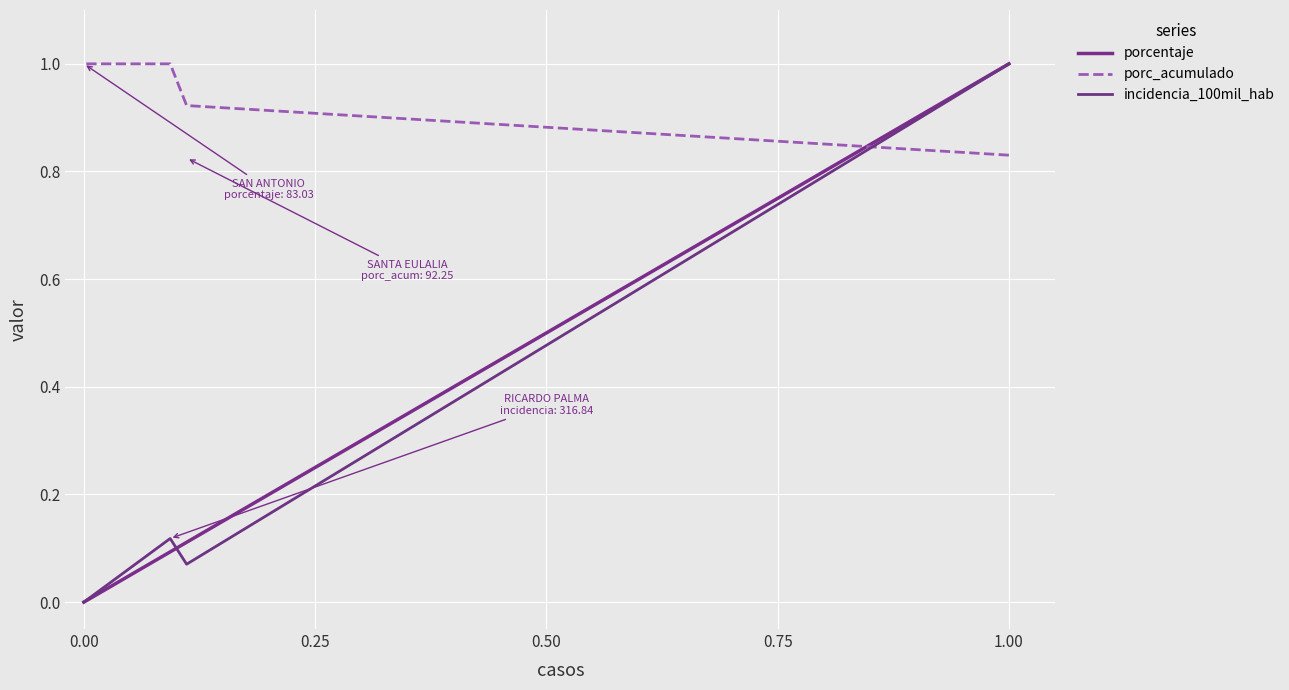

How many intersections are there between incidencia_100mil_hab and porcentaje?

1